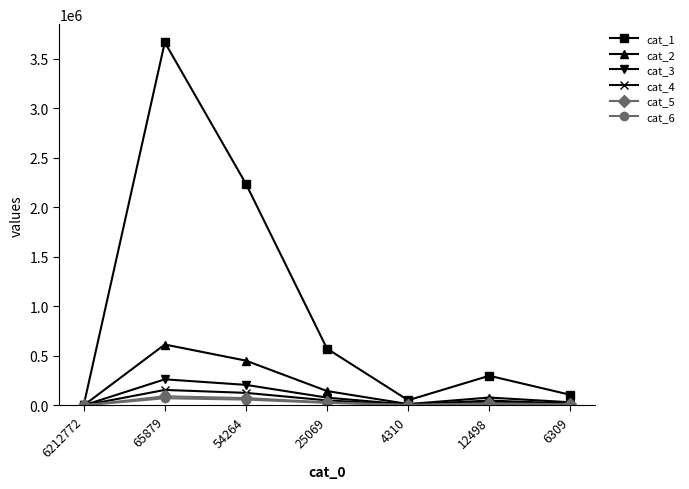

What is the difference between the second highest and minimum values in the cat_4 series?

126228